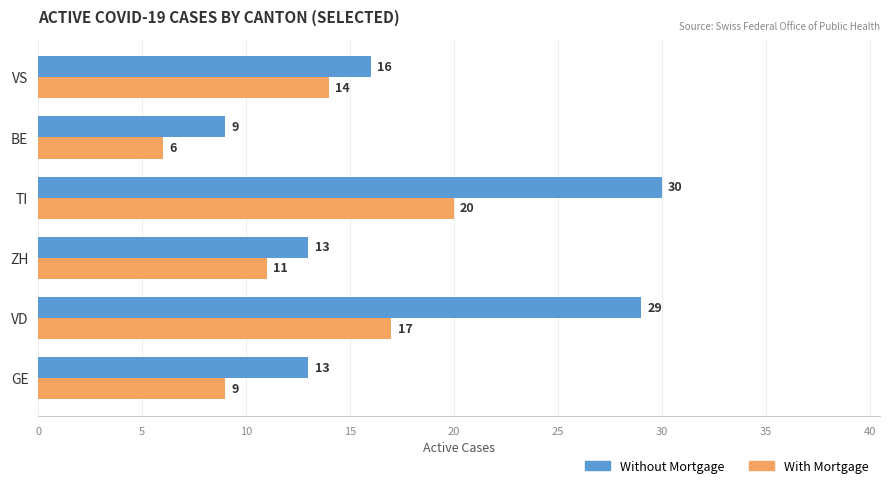

Between VD and BE, which series saw the biggest shift?

Without Mortgage